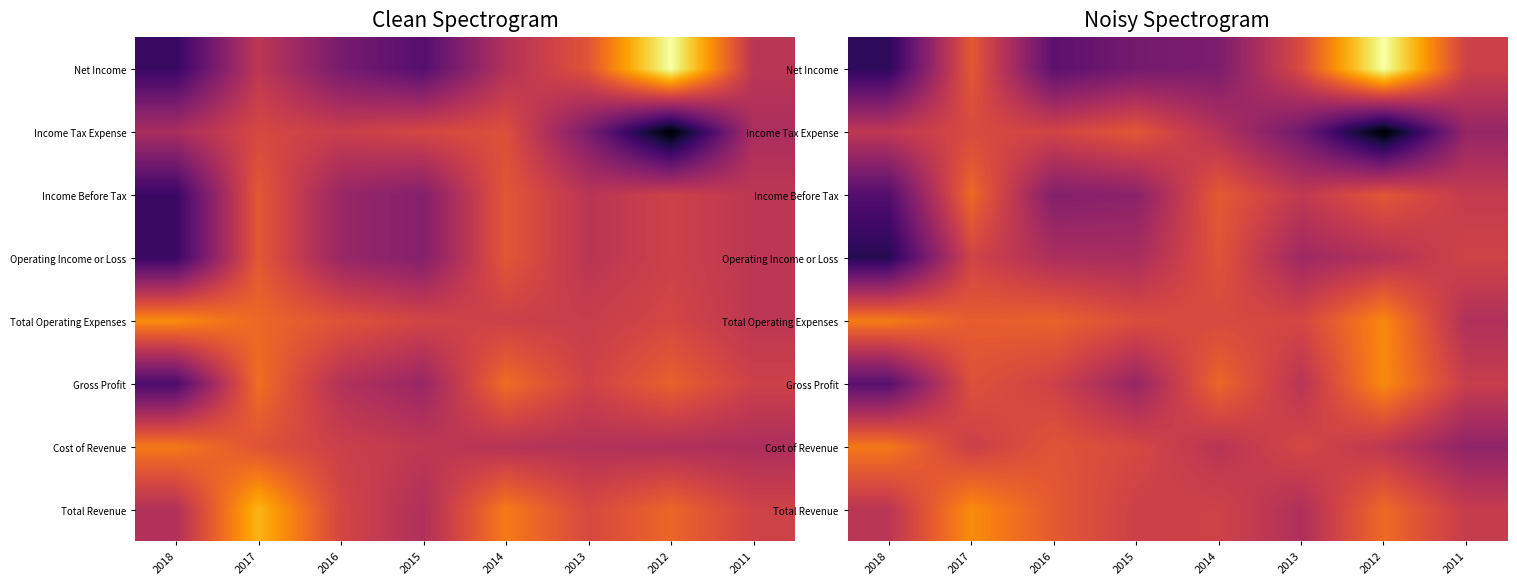

Which category has the highest value in the Income Before Tax series?

2017